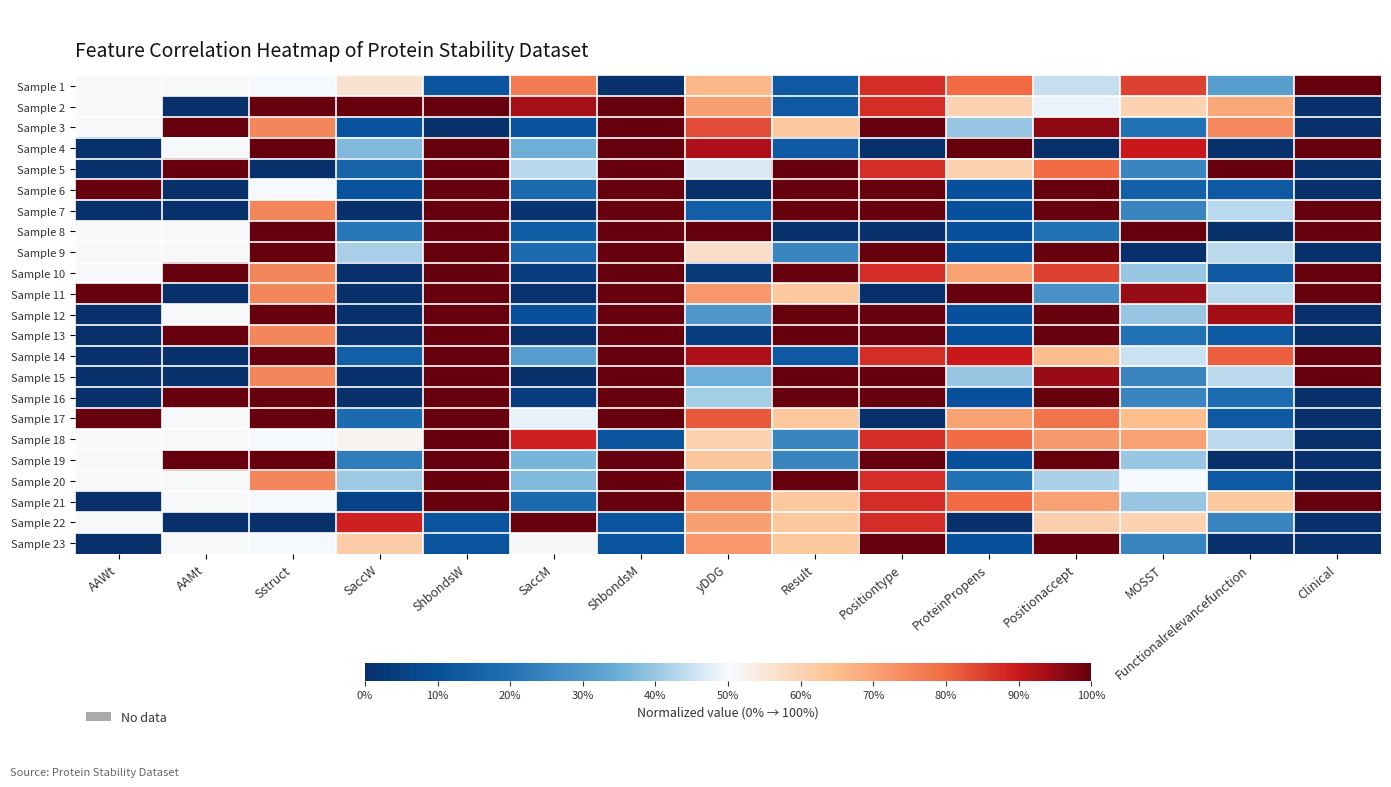

How many data points does each series have?

15